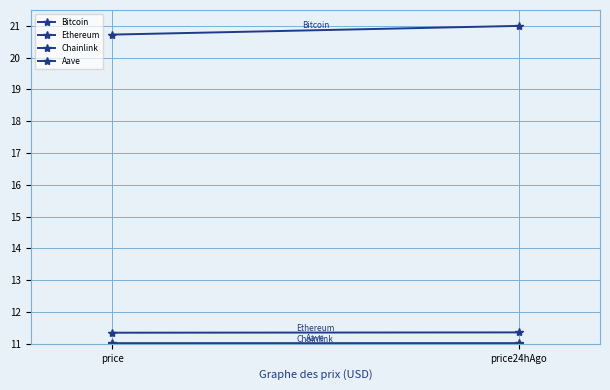

What is the maximum value shown in the chart?

21.0